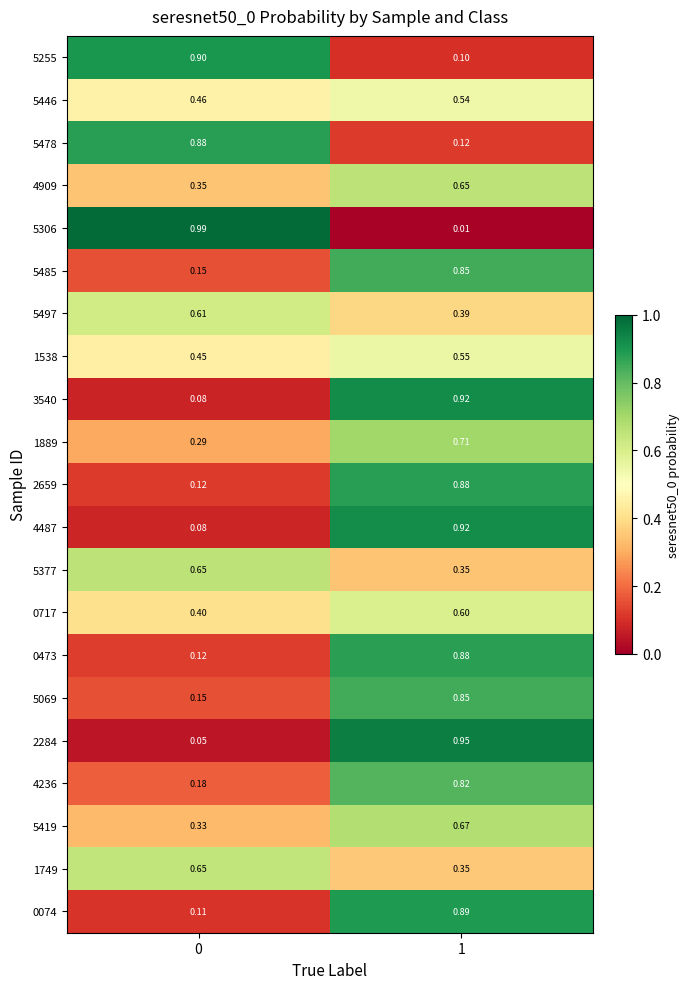

Is the value of 0074 at 0 greater than the value of 0717 at 0?

No